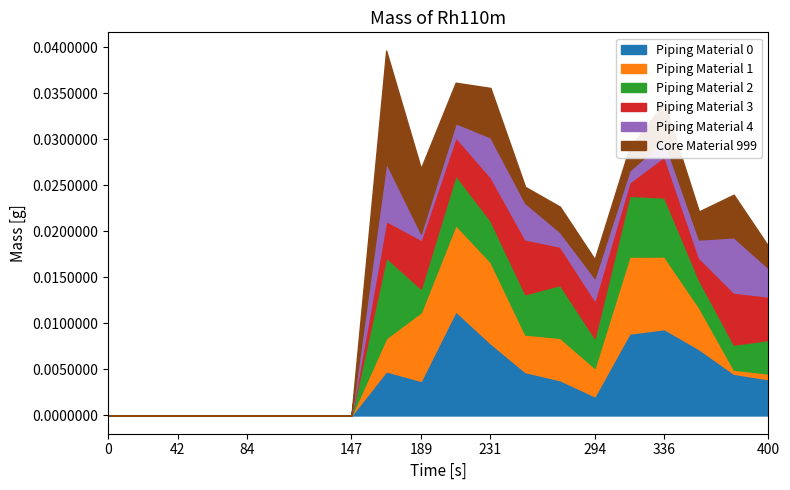

How many Core Material 999 values are between 0 and 1?

20